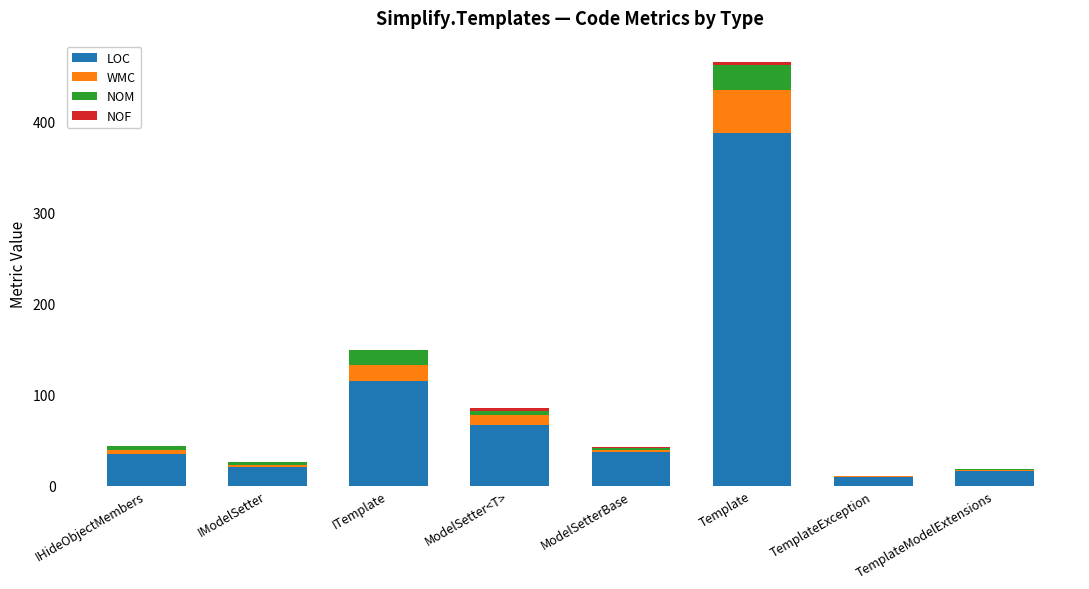

At which category is the sum across all series the highest?

Template